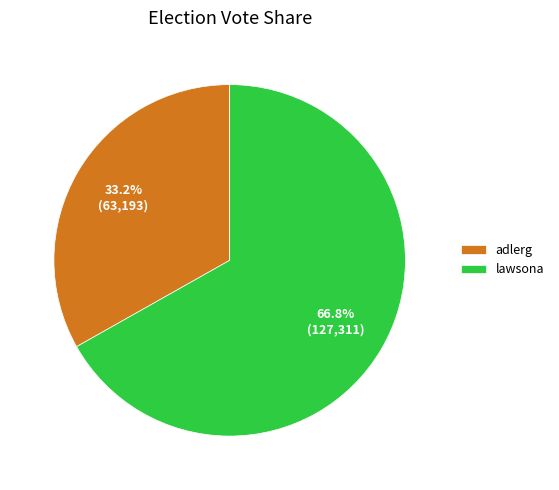

Which category has the smallest portion of the pie?

adlerg